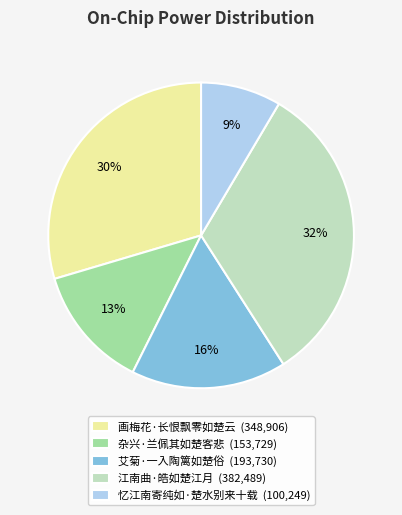

Does 杂兴·兰佩其如楚客悲 account for over 50% of the chart?

No